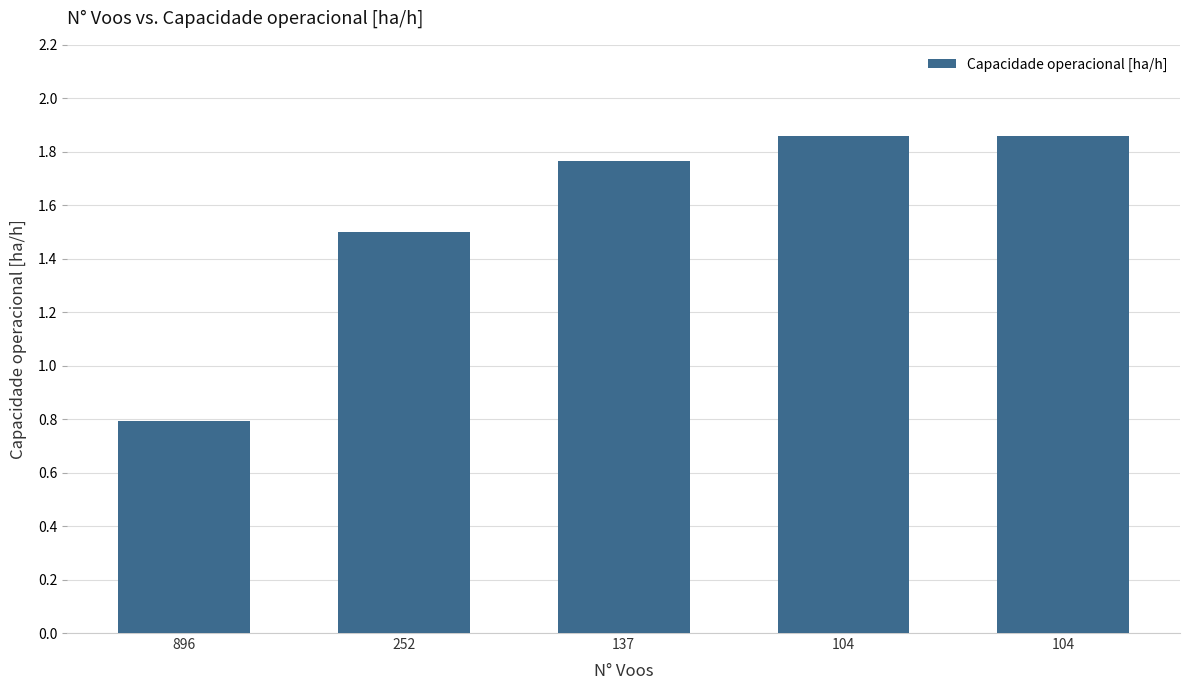

Rank the categories by value from highest to lowest.

104, 104, 137, 252, 896